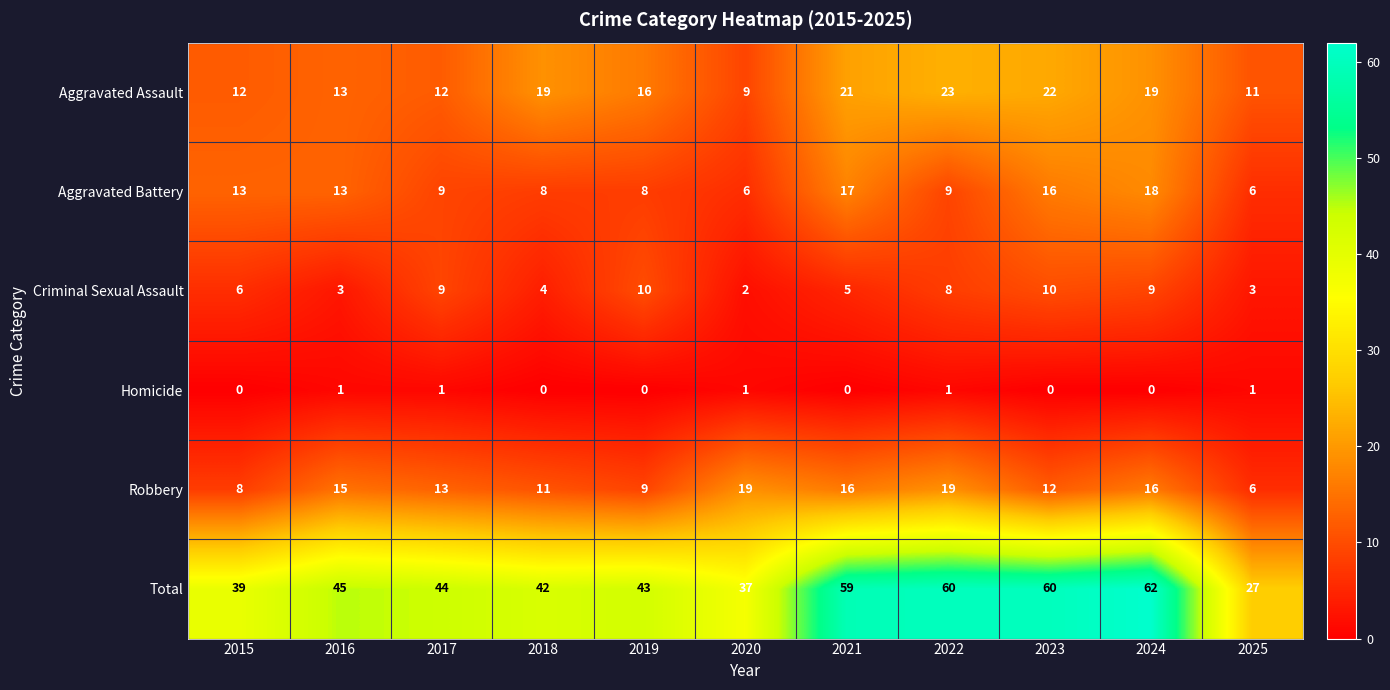

What is the total value across all series at 2019?

86